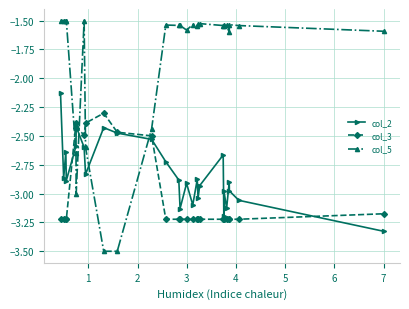

How many interior local valleys does the col_2 series have?

8